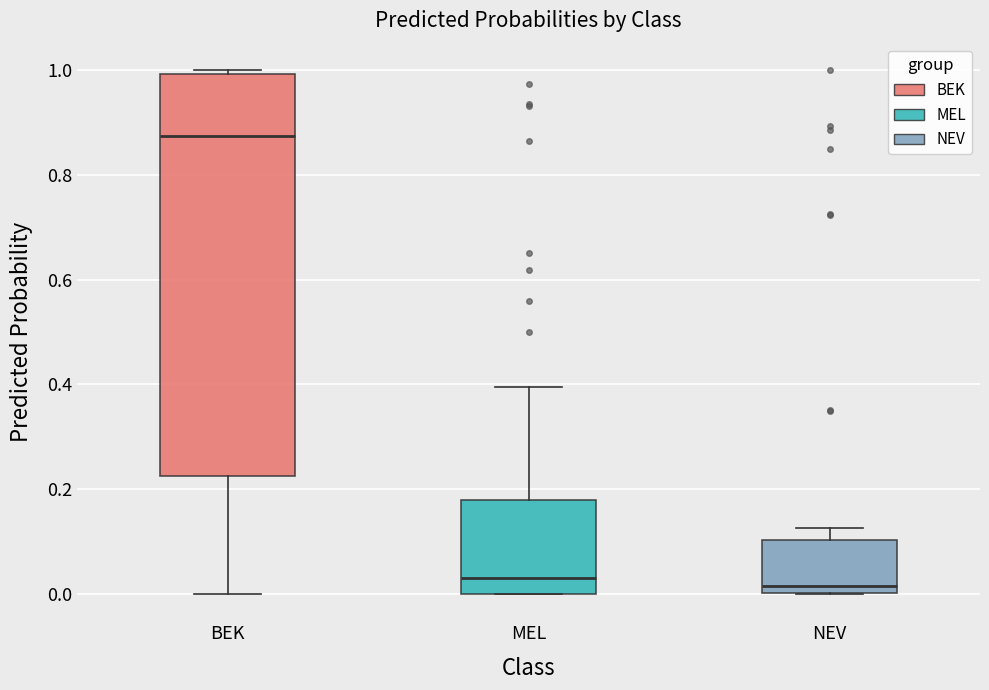

Reading left to right, transcribe this box plot: for each box, give where its median line is, the range the box spans, and where its two whiskers end, as read against the y-axis. The values are not printed on the chart, so give them approximately, as read against the axis.

BEK: median 0.88, box 0.22 to 1.00, whiskers 0.00 to 1.00 (just above the box's upper edge)
MEL: median 0.04, box 0.00 to 0.18, whiskers 0.00 to 0.40
NEV: median 0.02, box 0.00 to 0.10, whiskers 0.00 to 0.12